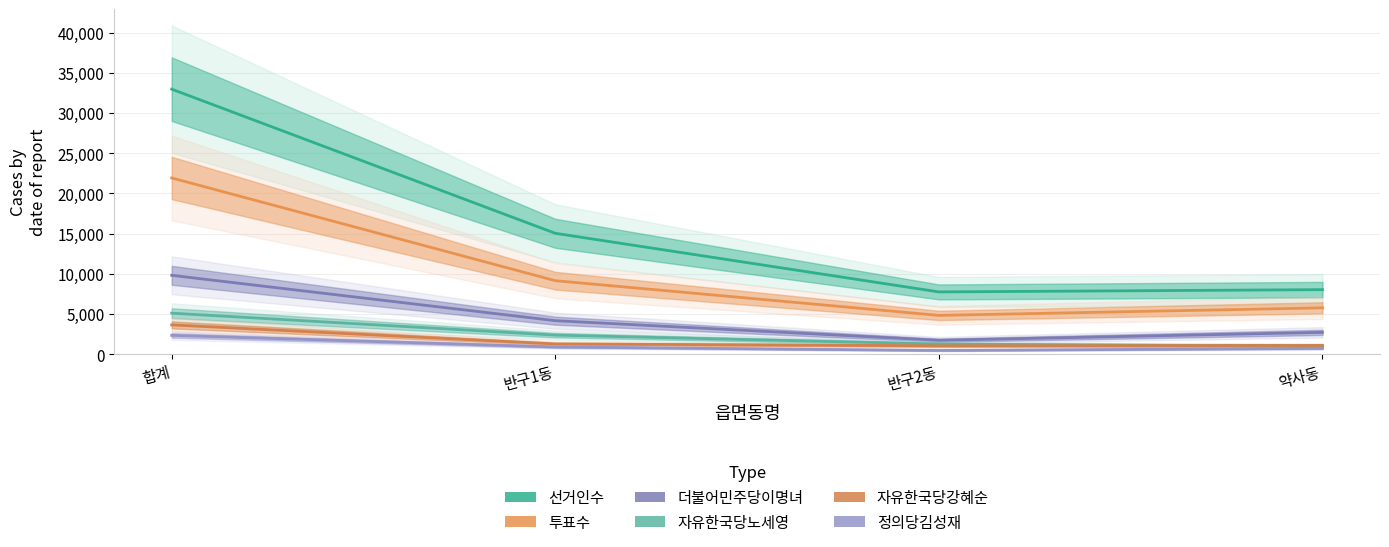

At which label is 투표수 closest to 13383?

반구1동